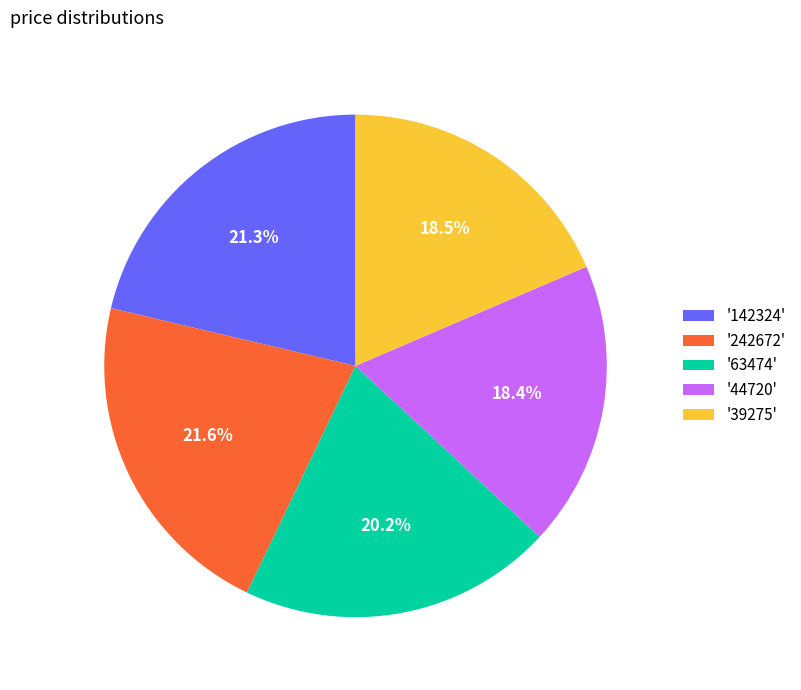

How many segments does this pie chart have?

5